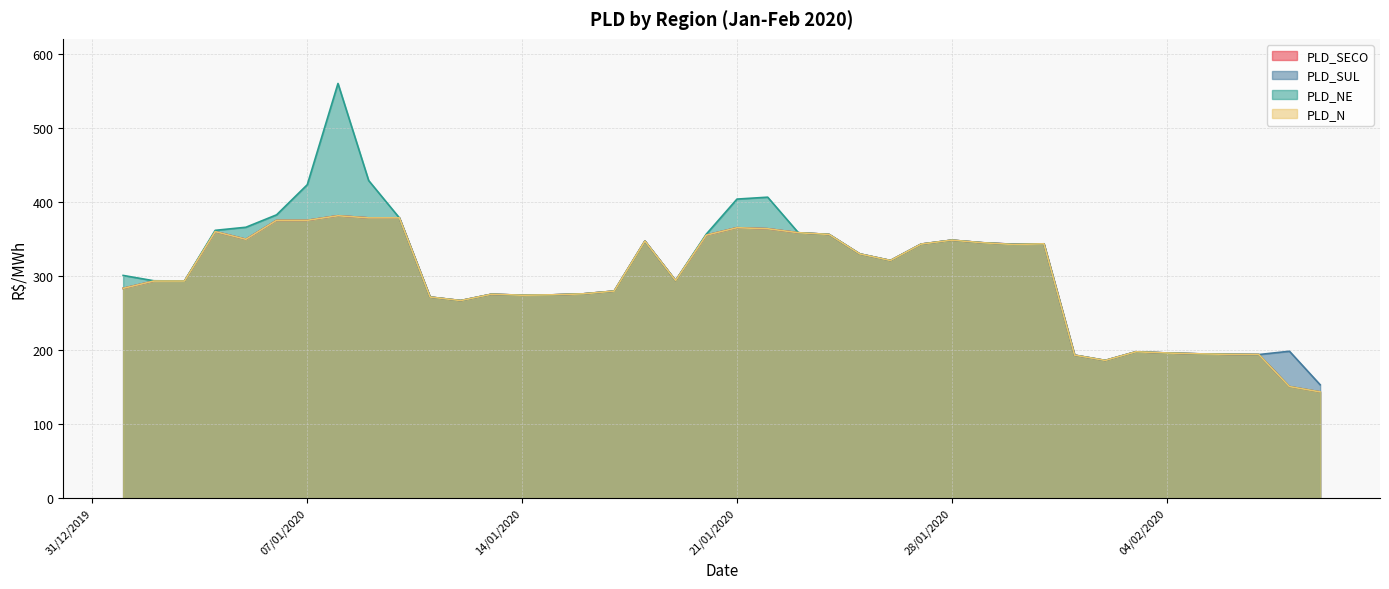

Reading right to left, list all the values displayed in this chart.

PLD_SECO: 143.3	150.6	193.8	194.1	194.8	195.9	197.5	185.9	193.0	343.3	342.7	344.7	348.2	342.9	320.8	329.6	356.0	358.3	363.7	365.0	355.0	293.6	347.0	279.5	275.8	274.4	273.9	275.2	266.7	271.4	378.3	378.3	381.2	375.0	375.0	349.4	359.8	293.1	293.0	283.2
PLD_SUL: 153.0	198.3	193.8	194.1	194.8	195.9	197.5	185.9	193.0	343.3	342.7	344.8	348.2	342.9	320.8	329.6	356.0	358.3	363.7	365.0	355.0	293.6	347.0	279.5	275.8	274.4	273.9	275.2	266.7	271.4	378.3	378.3	381.2	375.0	375.0	349.4	359.8	293.1	293.0	283.2
PLD_NE: 143.3	150.6	193.8	194.1	194.8	195.9	197.5	185.9	193.0	343.3	342.4	344.7	348.2	342.9	320.8	329.6	356.0	358.3	406.3	403.7	356.3	293.6	347.0	279.5	275.8	274.4	273.9	275.2	266.7	271.4	378.3	428.7	559.8	423.1	382.4	365.7	361.5	293.1	293.4	300.6
PLD_N: 143.3	150.6	193.8	194.1	194.8	195.9	197.5	185.9	193.0	343.3	342.4	344.7	348.2	342.9	320.8	329.6	356.0	358.3	363.7	365.0	355.0	293.6	347.0	279.5	275.8	274.4	273.9	275.2	266.7	271.4	378.3	378.3	381.2	375.0	375.0	349.4	359.8	293.1	293.0	283.2